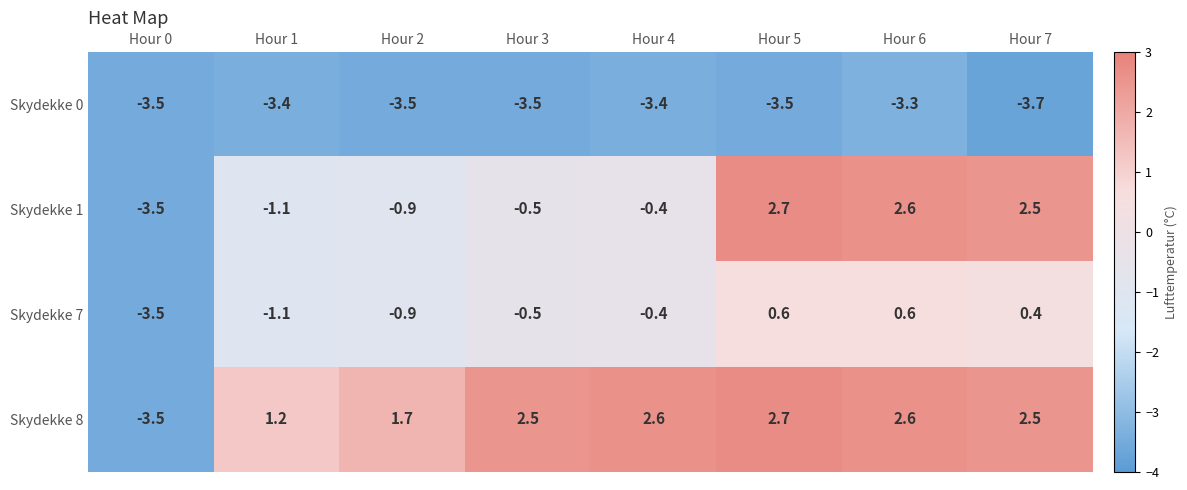

Rank the series by their average value, from lowest to highest.

Skydekke 0, Skydekke 7, Skydekke 1, Skydekke 8